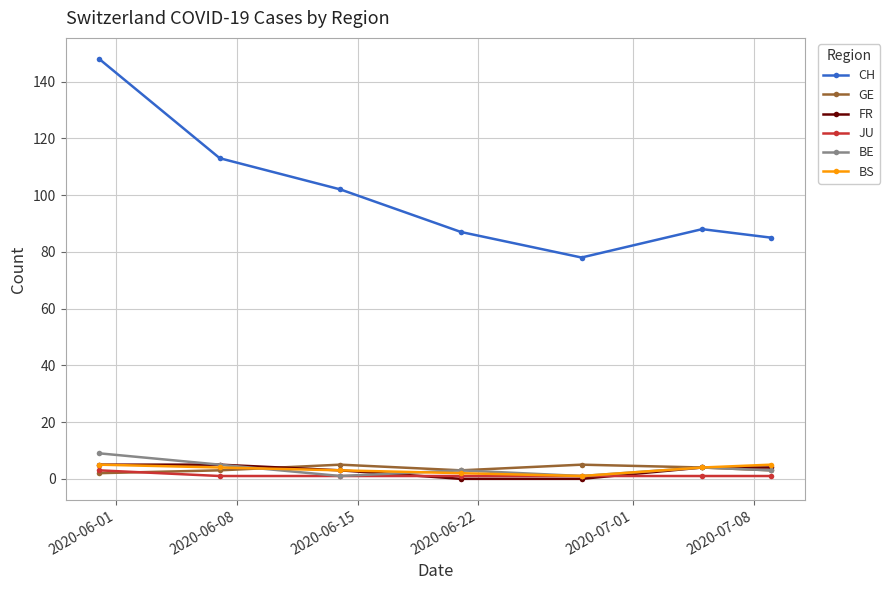

What is the average value of the BS series?

3